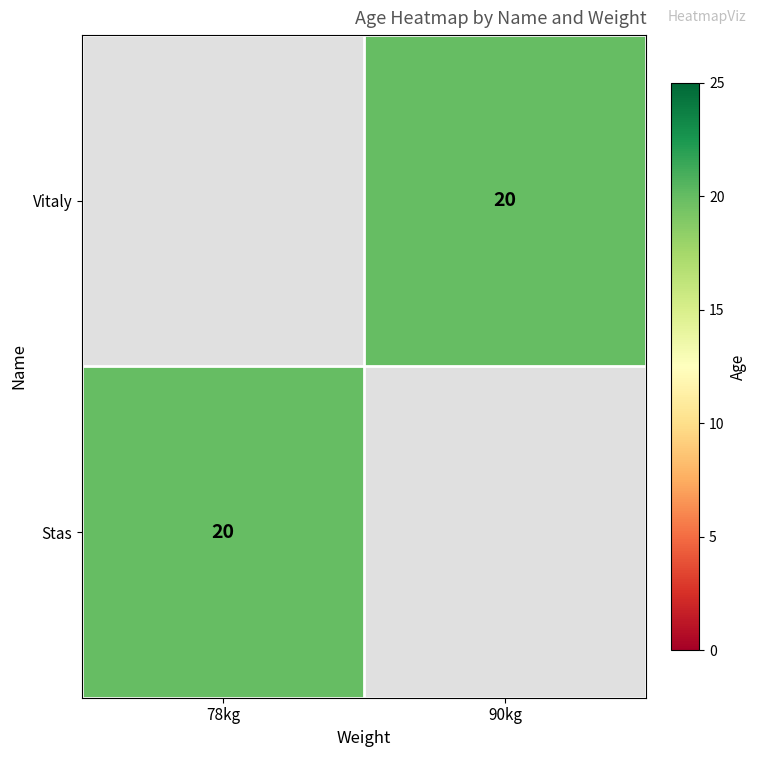

What is the minimum value shown in the chart?

20.0